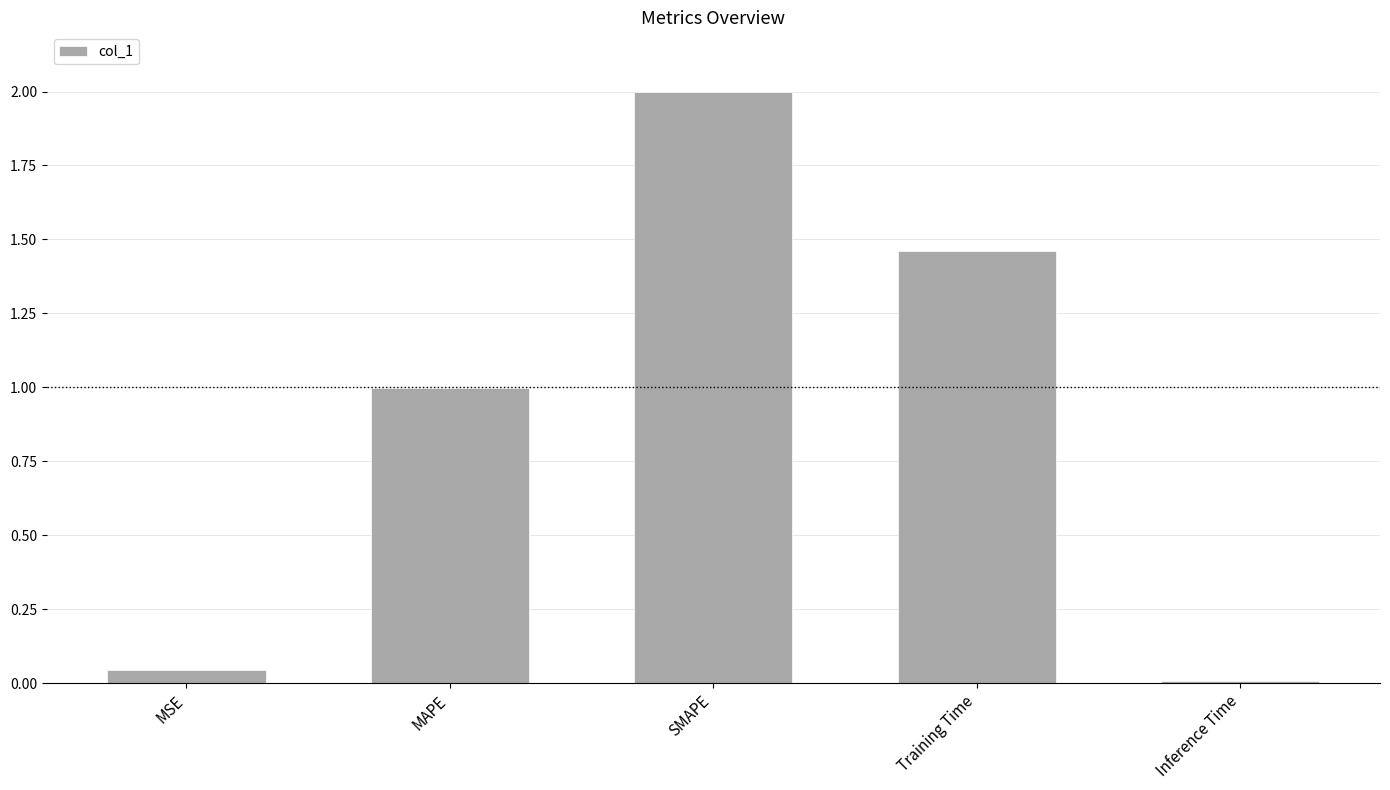

What is the sum of all values?

4.5